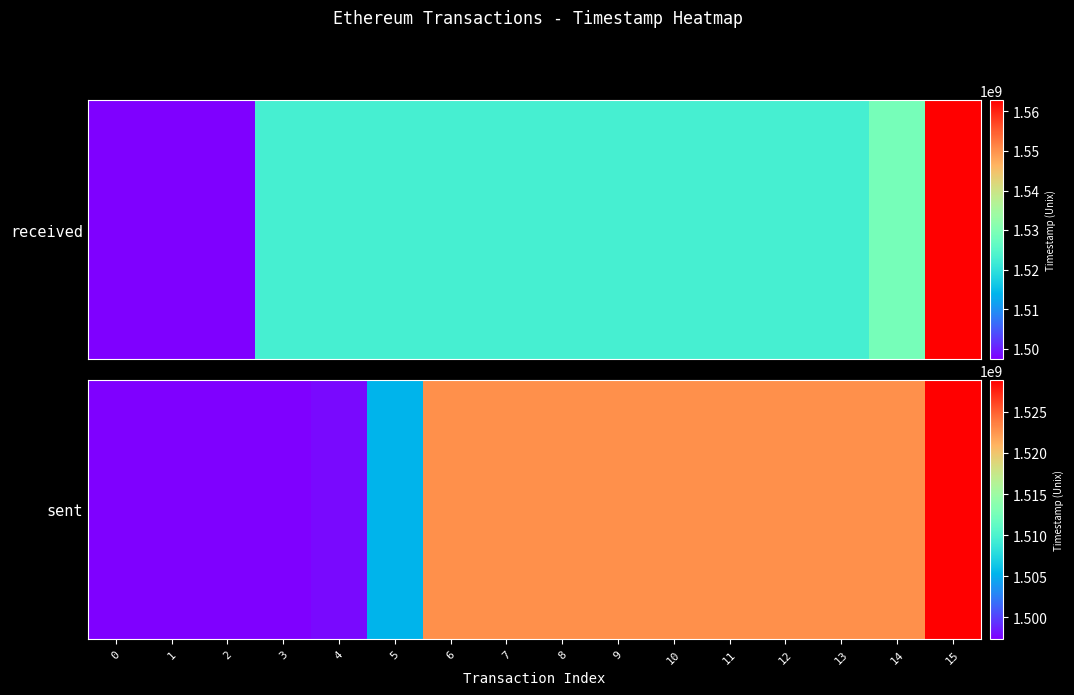

True or false: the data shows 2495286752 at 9.

False